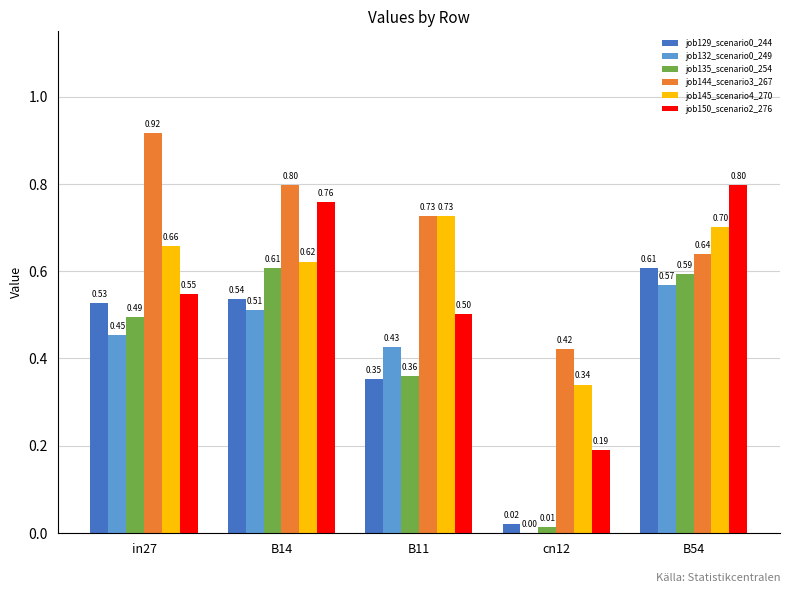

Between cn12 and B54, which series saw the biggest shift?

job150_scenario2_276